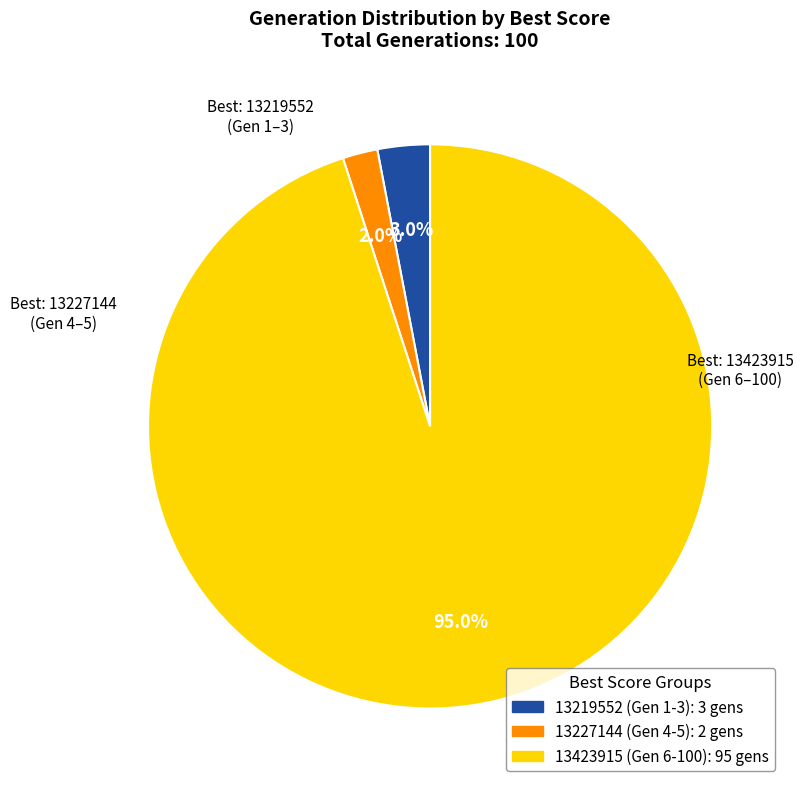

How many segments does this pie chart have?

3